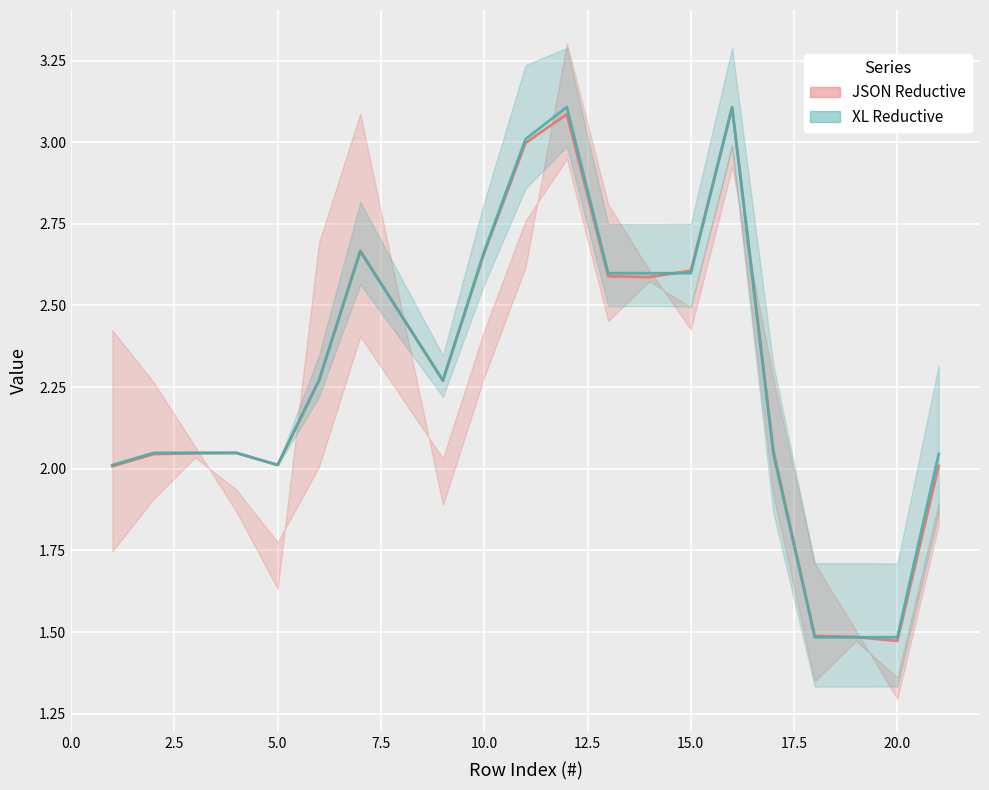

What is the lowest value of the JSON Reductive series?

1.5